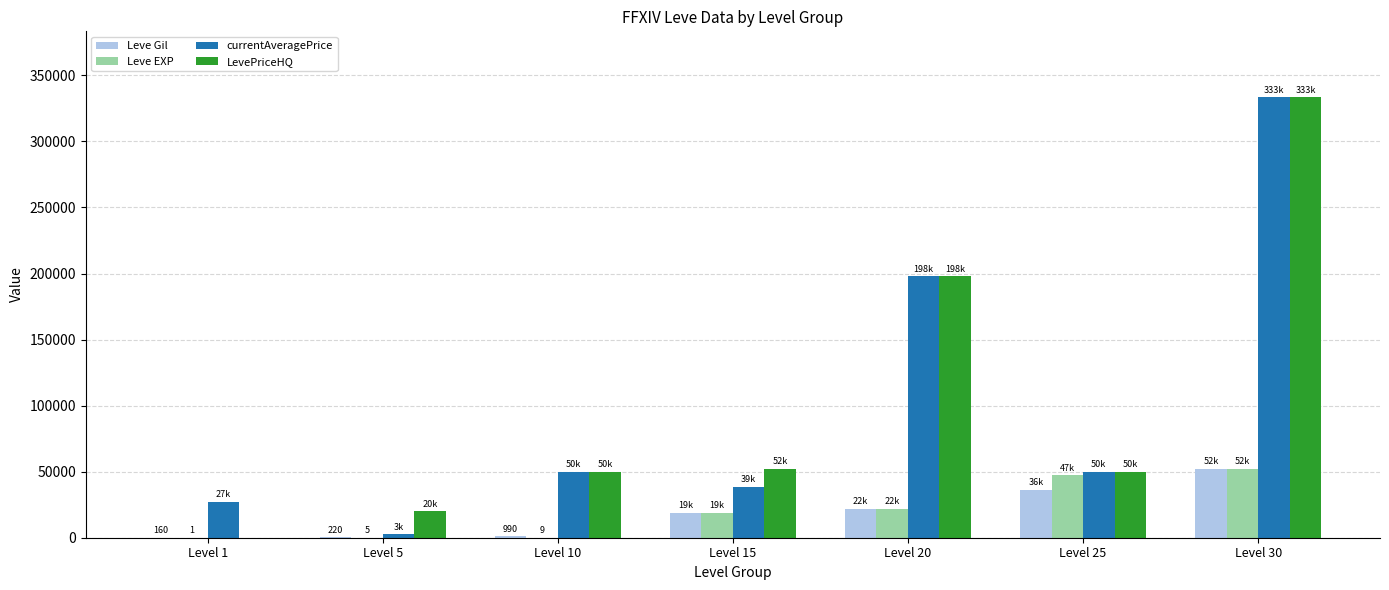

What is the sum of all LevePriceHQ values?

703029